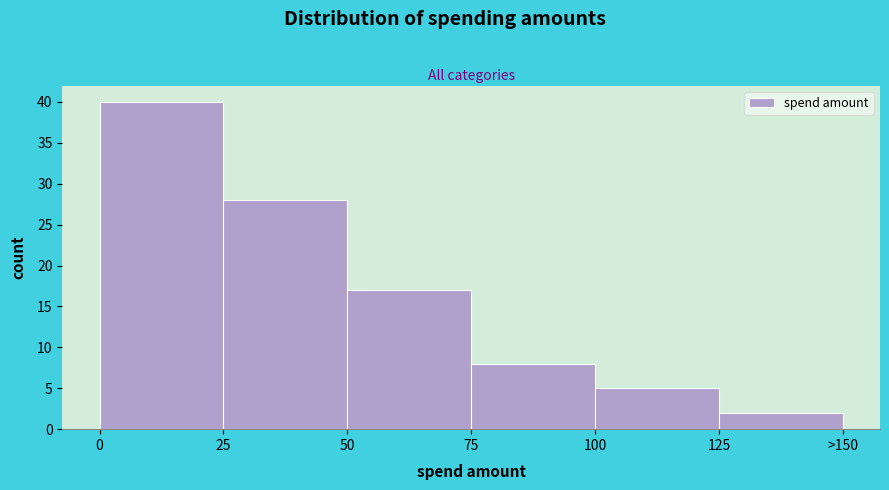

Reading left to right, list all the values displayed in this chart.

40	28	17	8	5	2